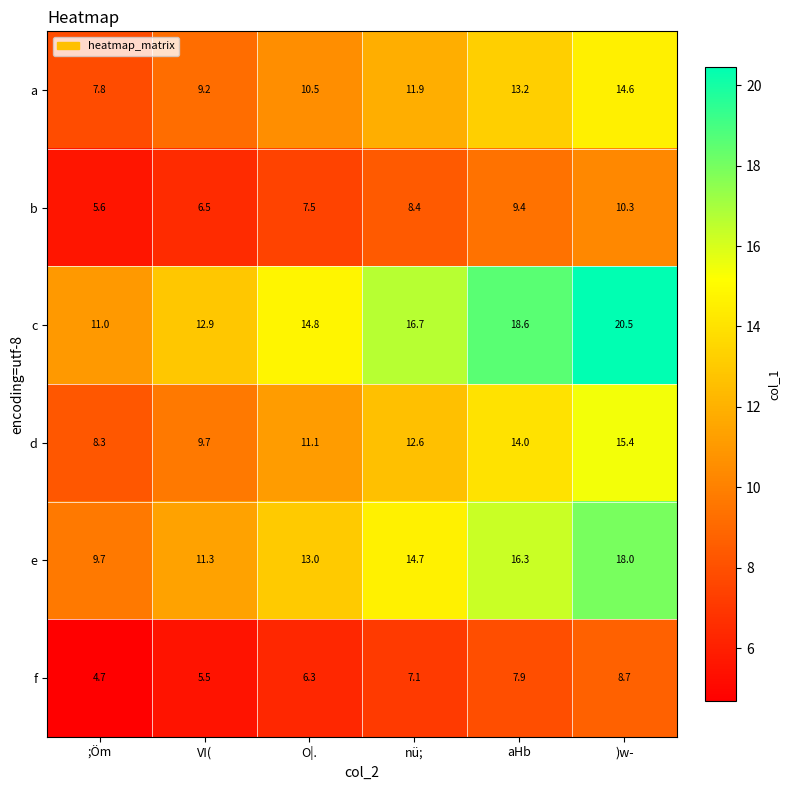

What is the sum of all e values?

83.0